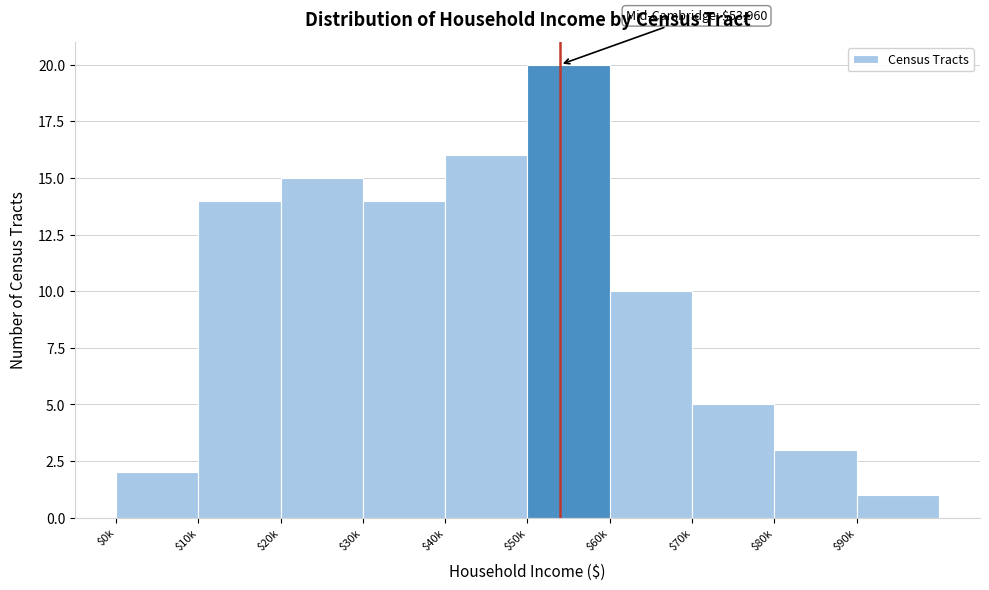

Reading left to right, transcribe all the data shown in this chart.

2	14	15	14	16	20	10	5	3	1